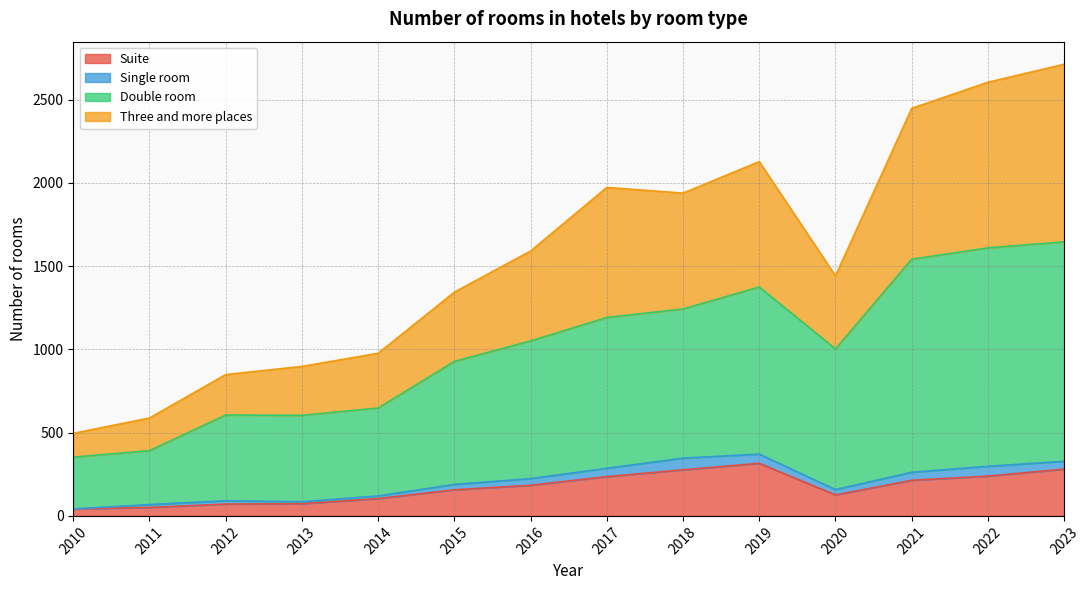

What is the highest value of the Suite series?

316